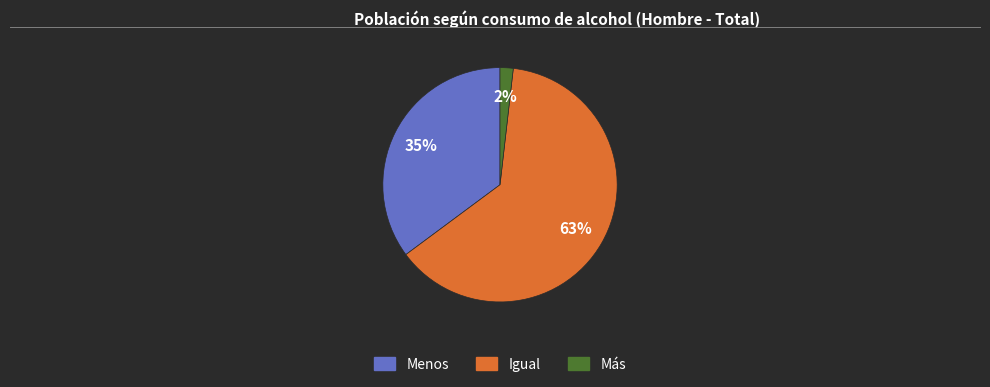

To the nearest percent, what is the combined percentage of Igual and Más?

65%